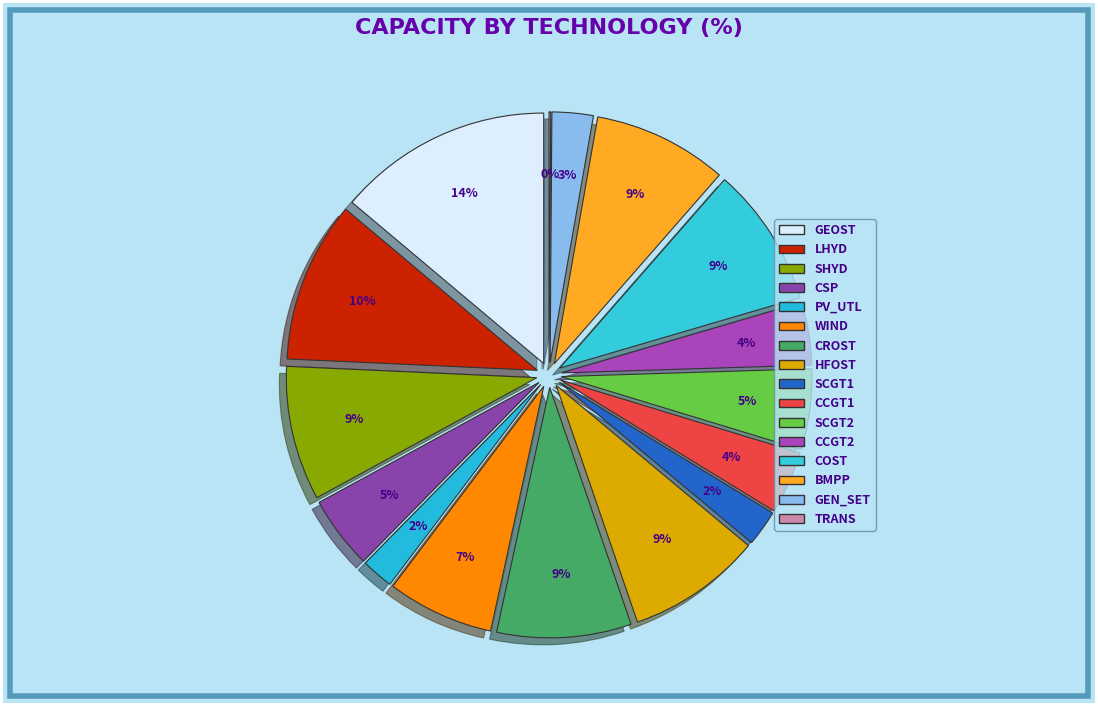

Which has a higher value, GEN_SET or HFOST?

HFOST